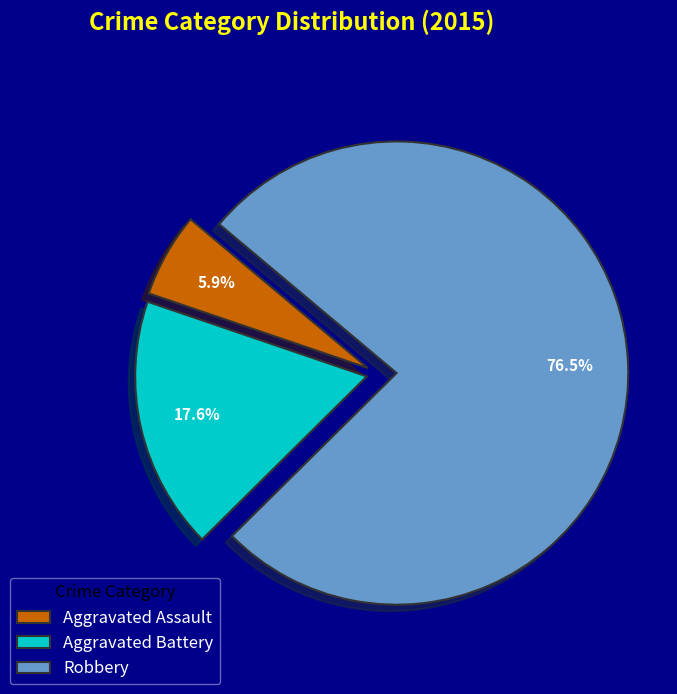

To the nearest percent, what is the difference between the largest and smallest slice percentages?

71%